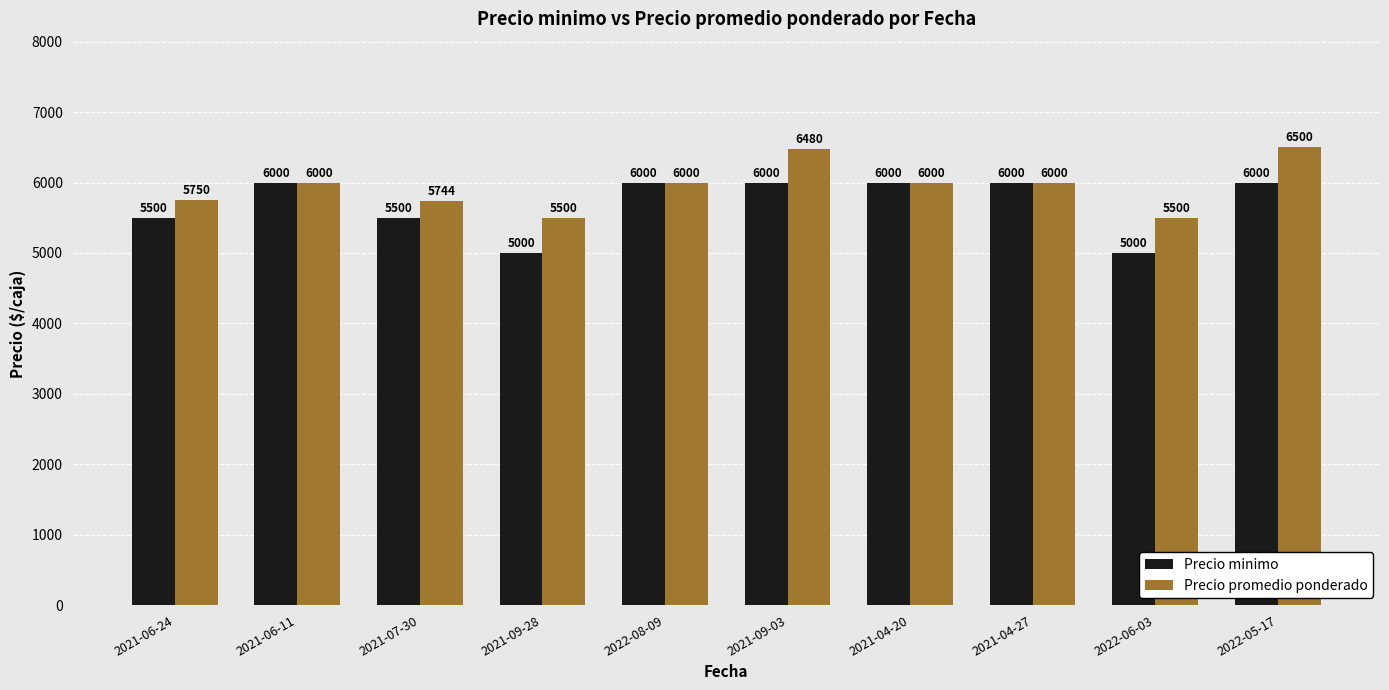

Read the Precio minimo value at 2021-06-11.

6000